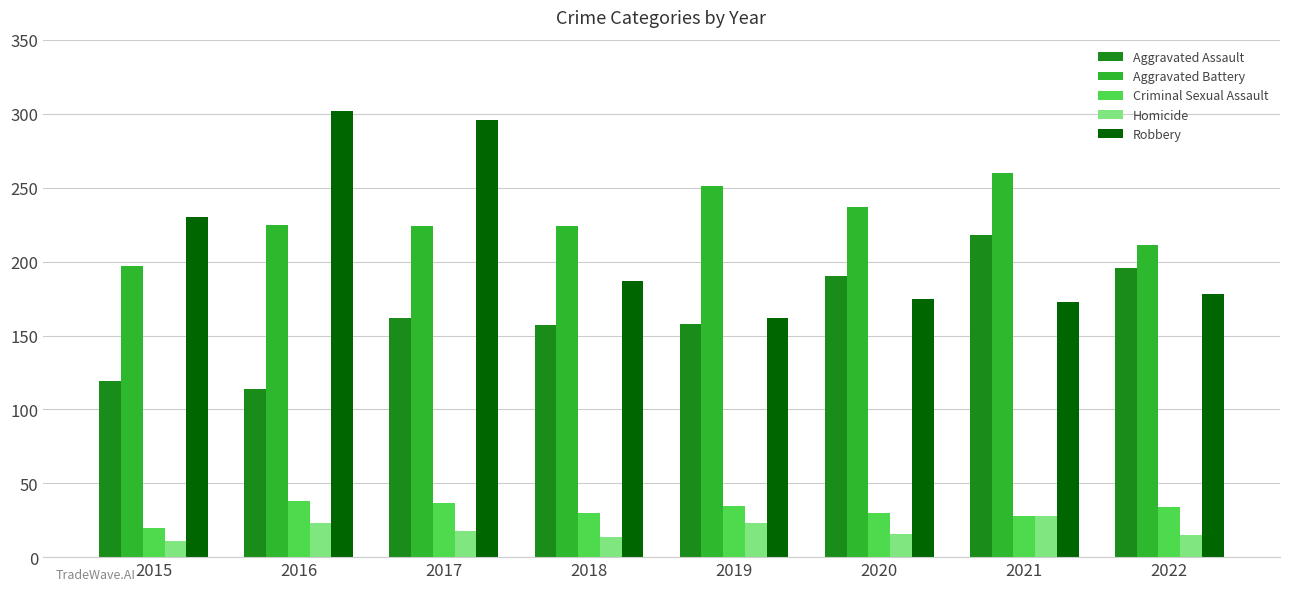

What is the total value across all series at 2017?

737